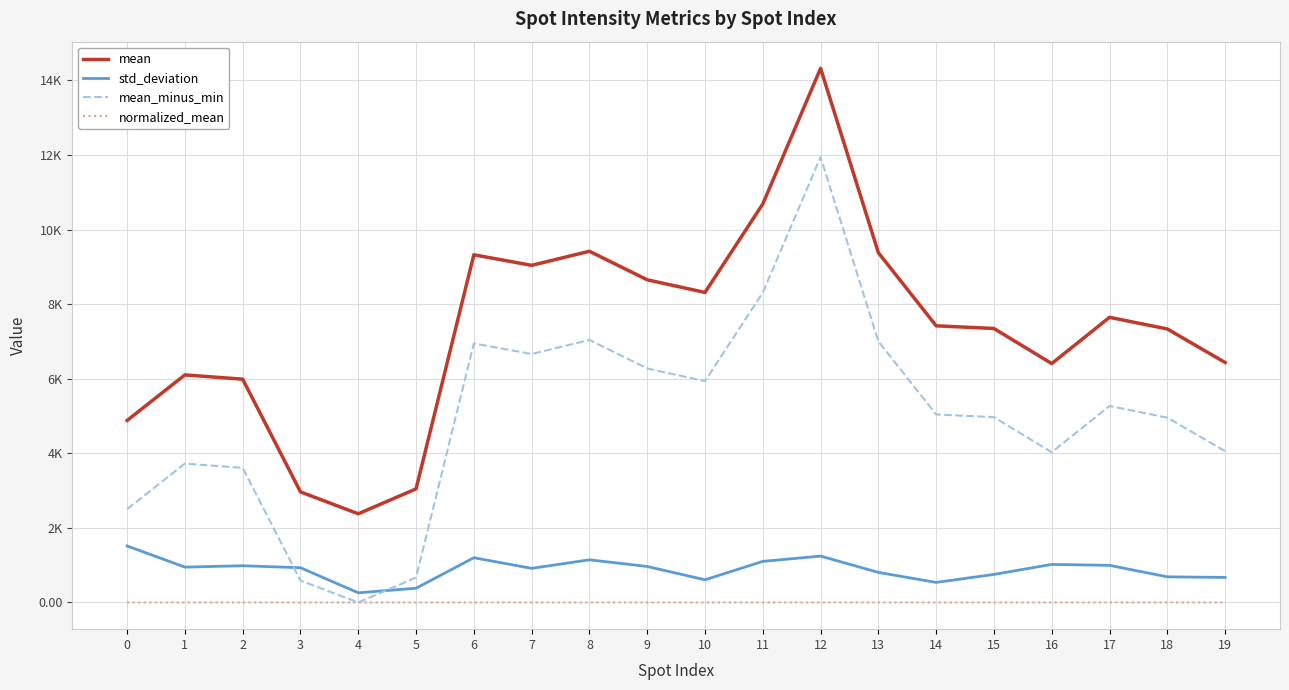

Between 9 and 15, which series saw the biggest shift?

mean